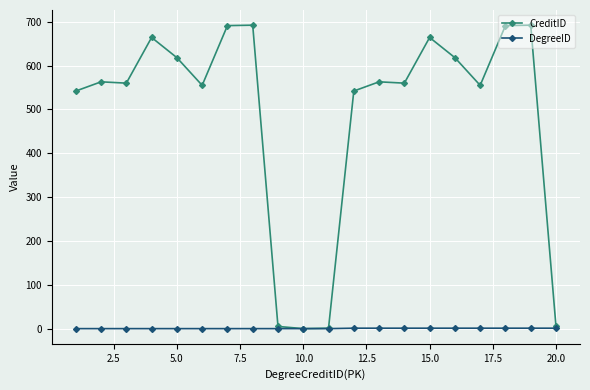

Rank the series by their maximum value, from highest to lowest.

CreditID, DegreeID